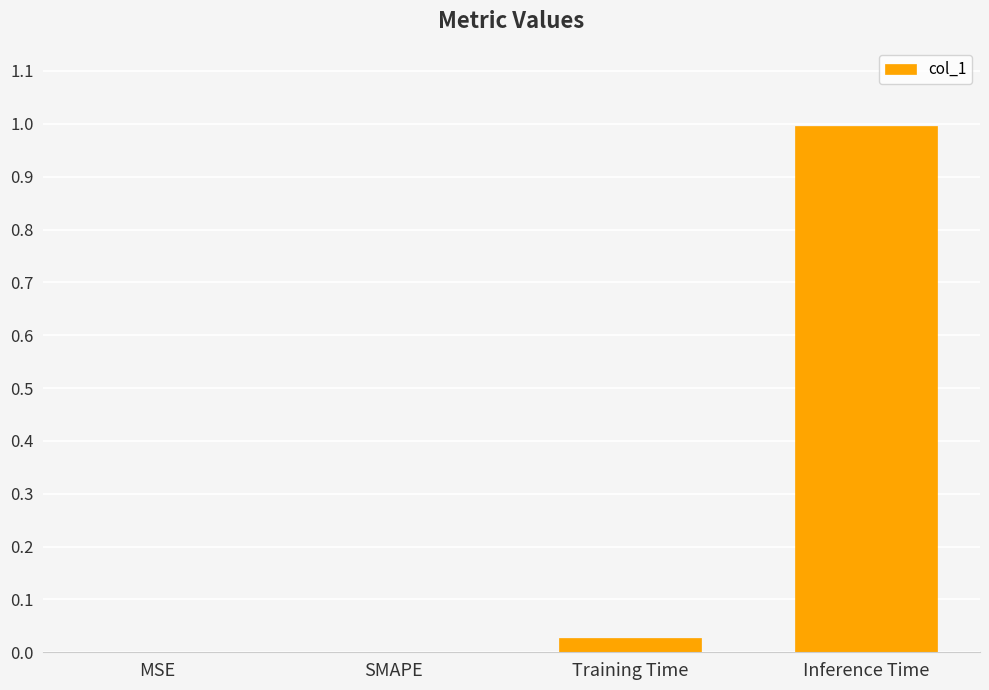

True or false: the data shows 0.0 at Training Time.

True